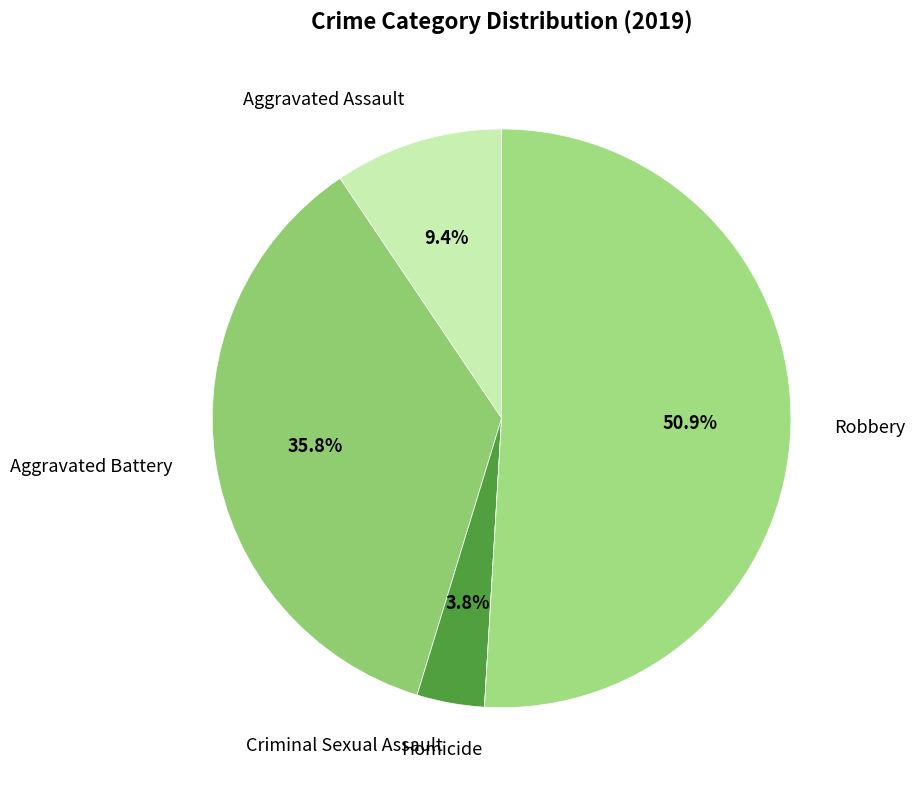

Does Robbery represent more than half of the total?

Yes